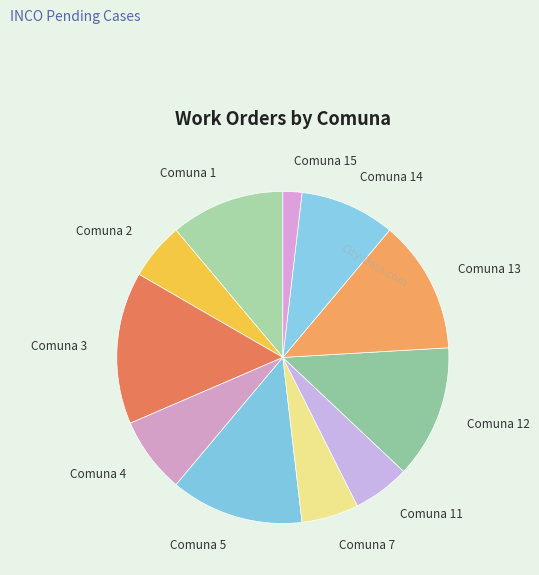

Which has a higher value, Comuna 13 or Comuna 11?

Comuna 13